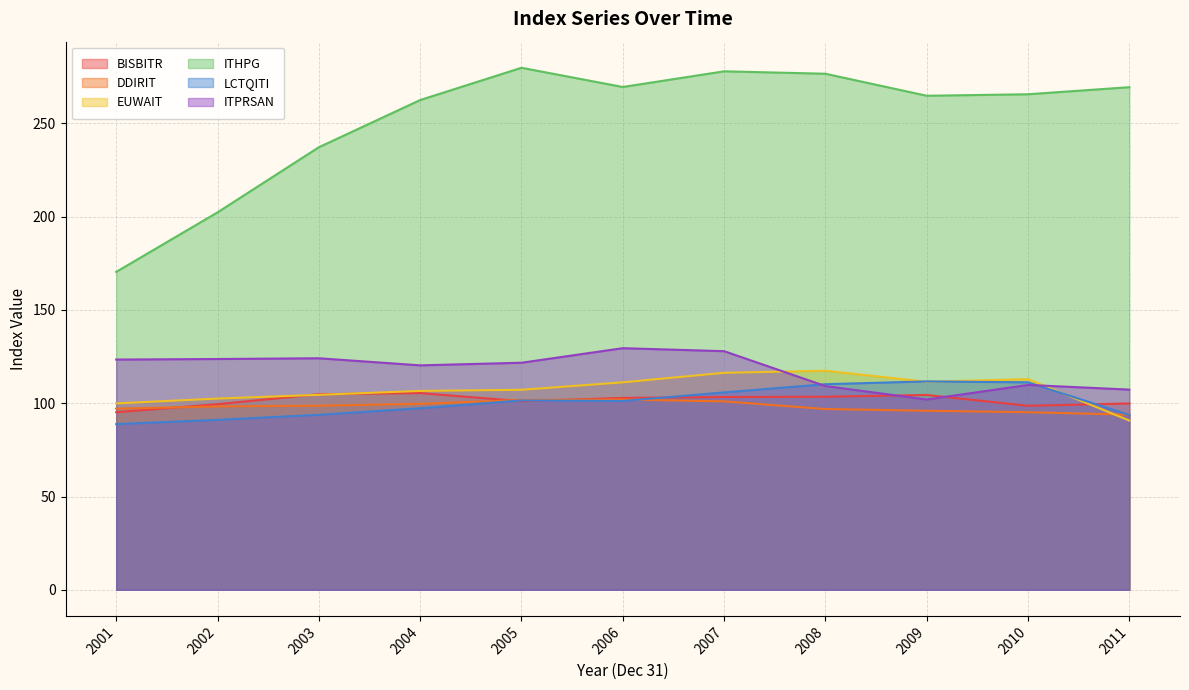

List the series in order of their peak value, lowest first.

DDIRIT, BISBITR, LCTQITI, EUWAIT, ITPRSAN, ITHPG